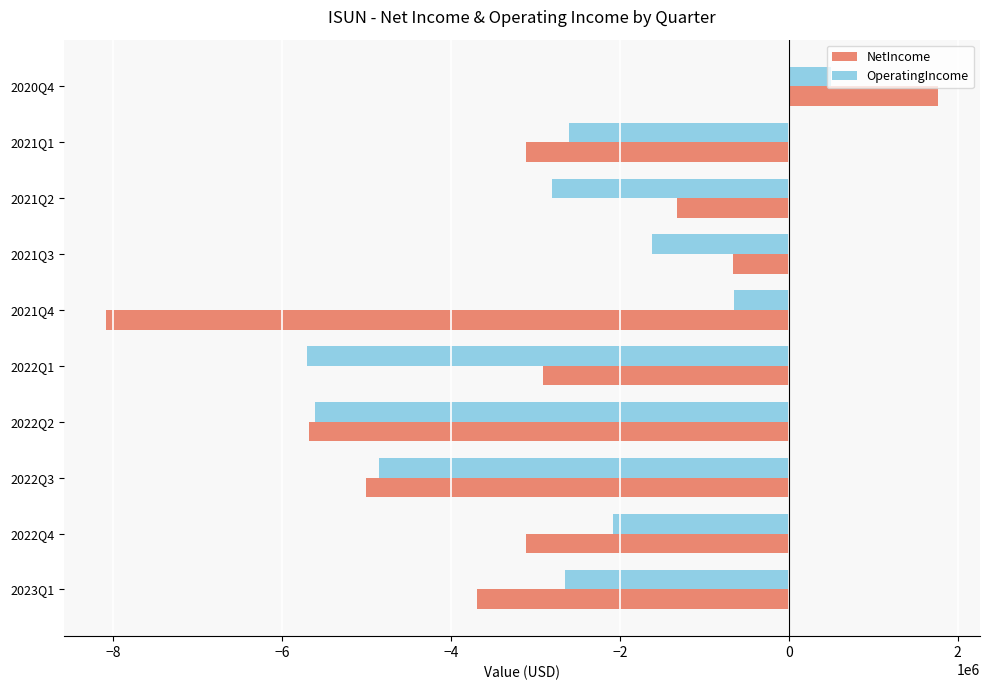

Which series has the largest range (max minus min)?

NetIncome